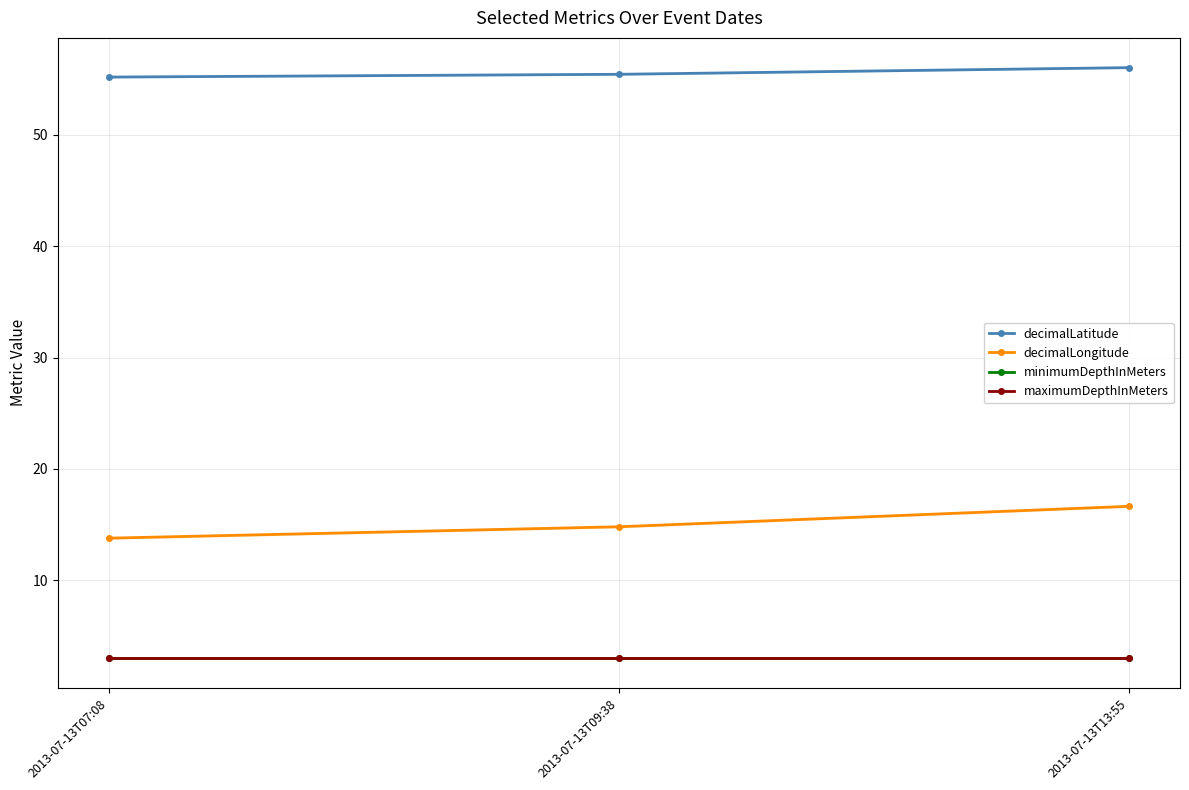

What is the sum of all decimalLongitude values?

45.3